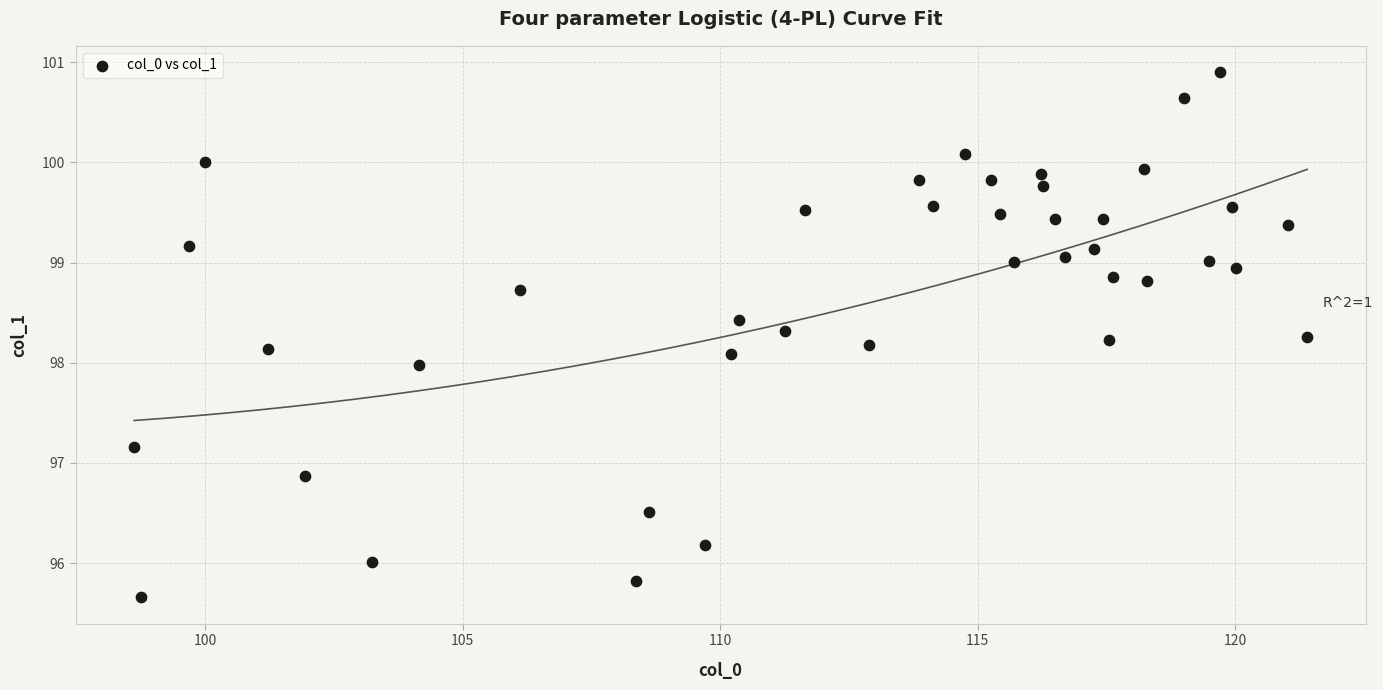

What is the range of Y values (max minus min)?

5.2